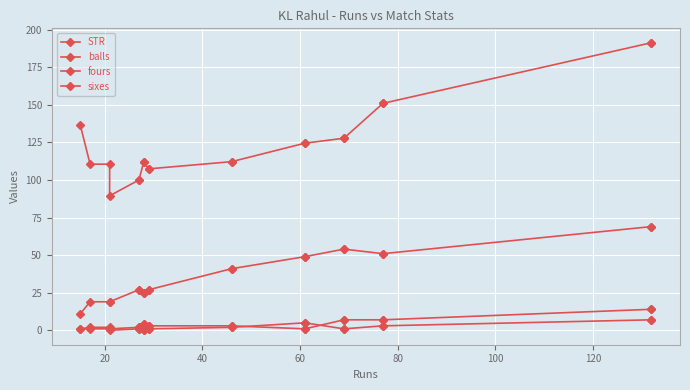

What is the difference between the maximum and minimum values in the fours series?

13.0